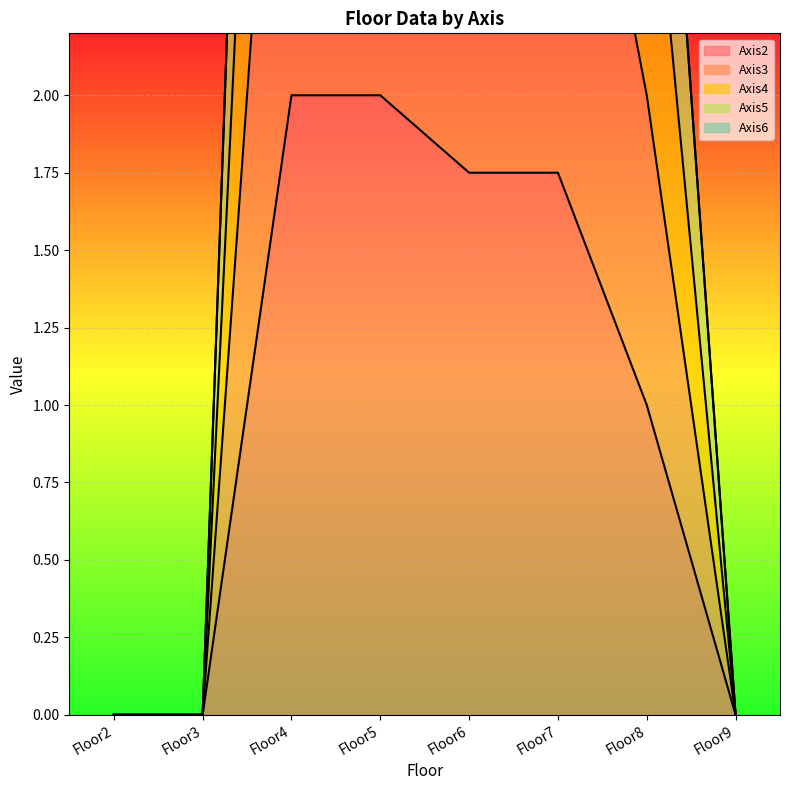

Which series has the largest total across all categories?

Axis5